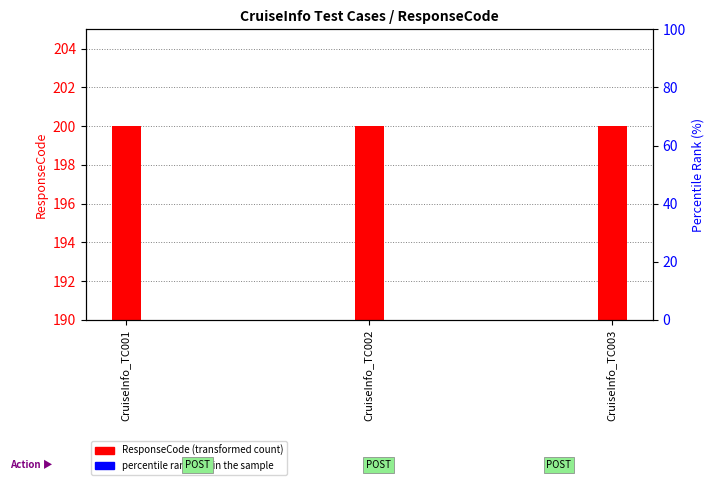

What is the average value of the ResponseCode (transformed count) series?

200